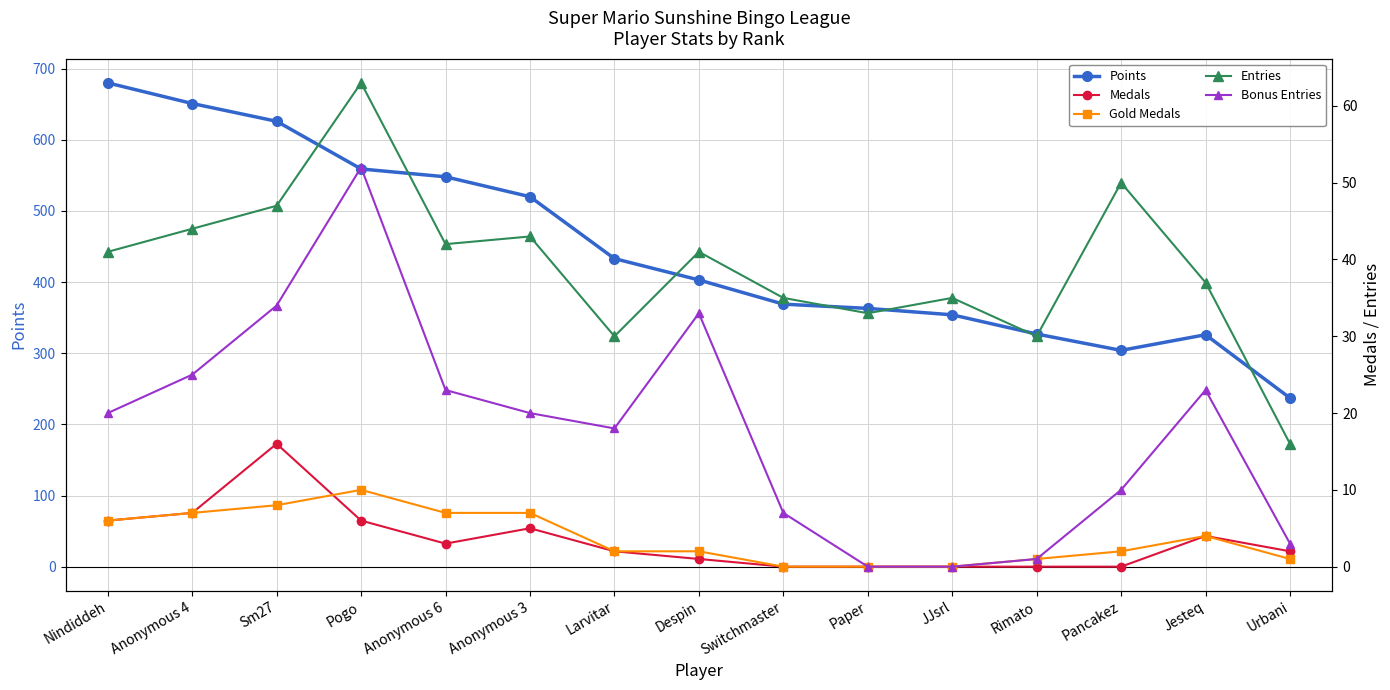

Rank the series by their maximum value, from highest to lowest.

Points, Entries, Bonus Entries, Medals, Gold Medals